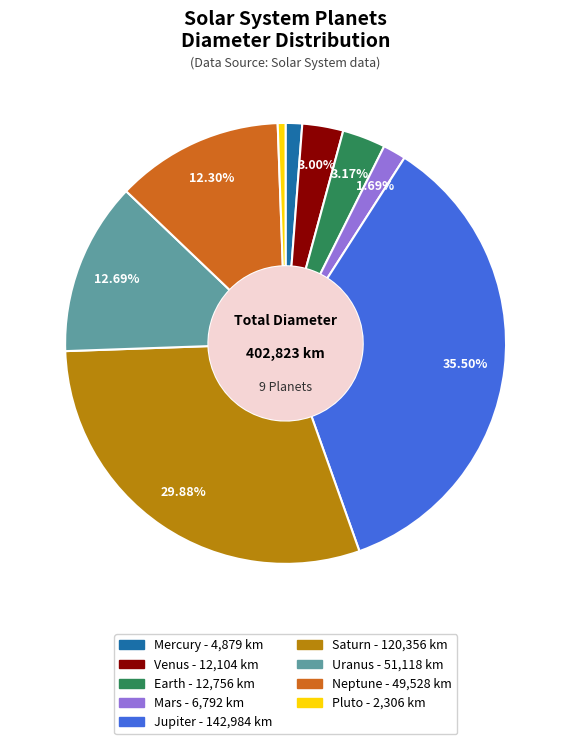

Between Saturn and Jupiter, which is larger?

Jupiter